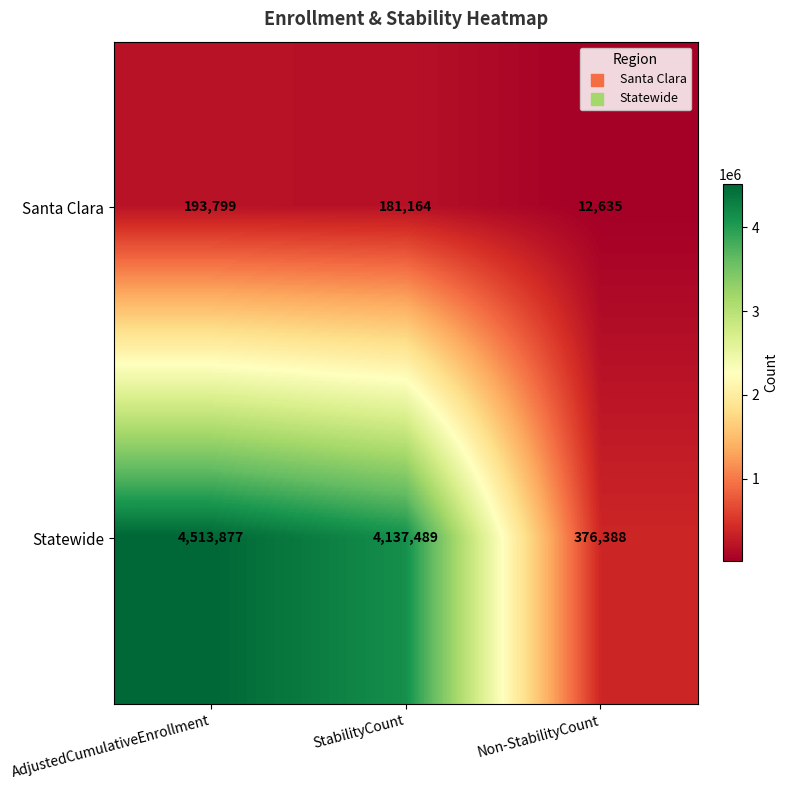

What is the difference between the maximum and second lowest values in the Santa Clara series?

12635